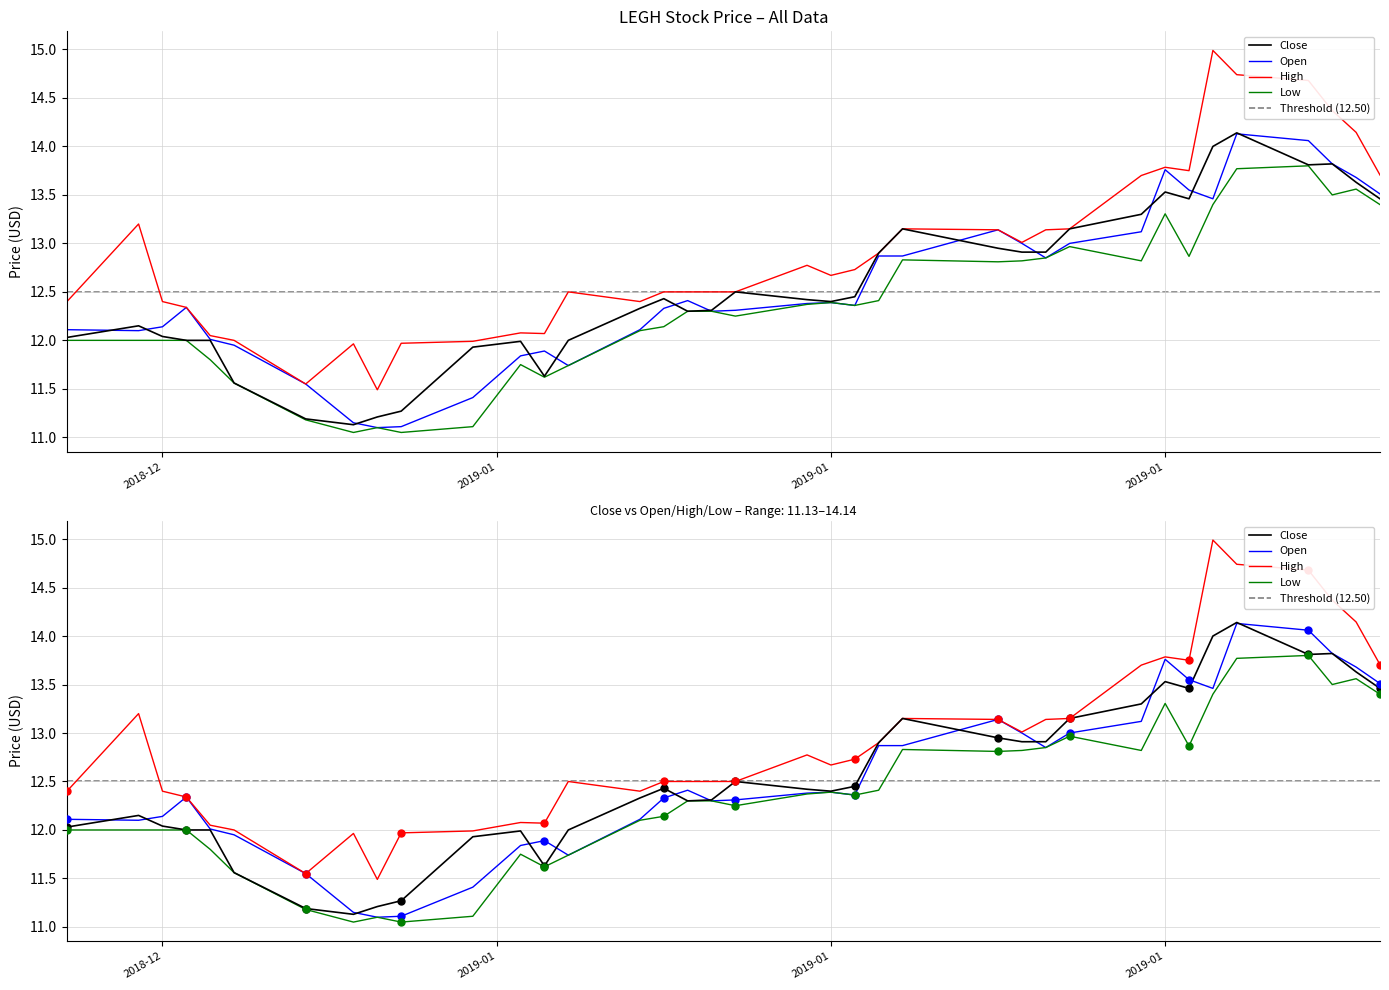

What is the total value across all series at 2019-01-22?

52.0